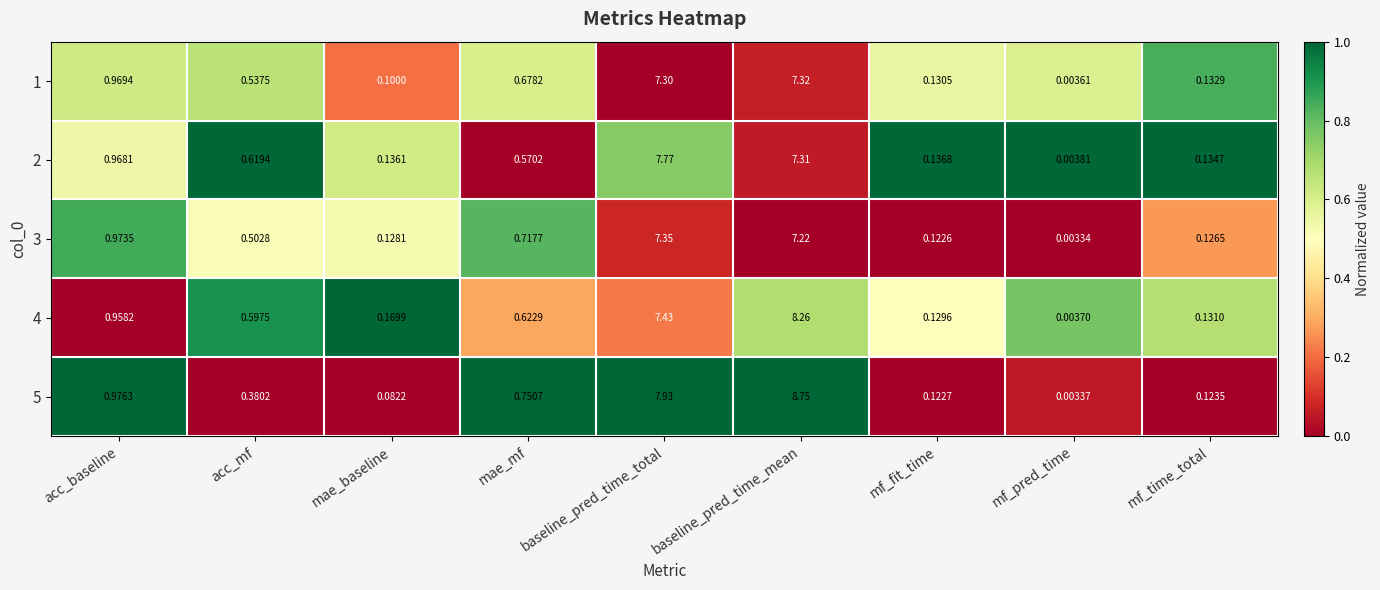

How many distinct data groups are displayed?

5